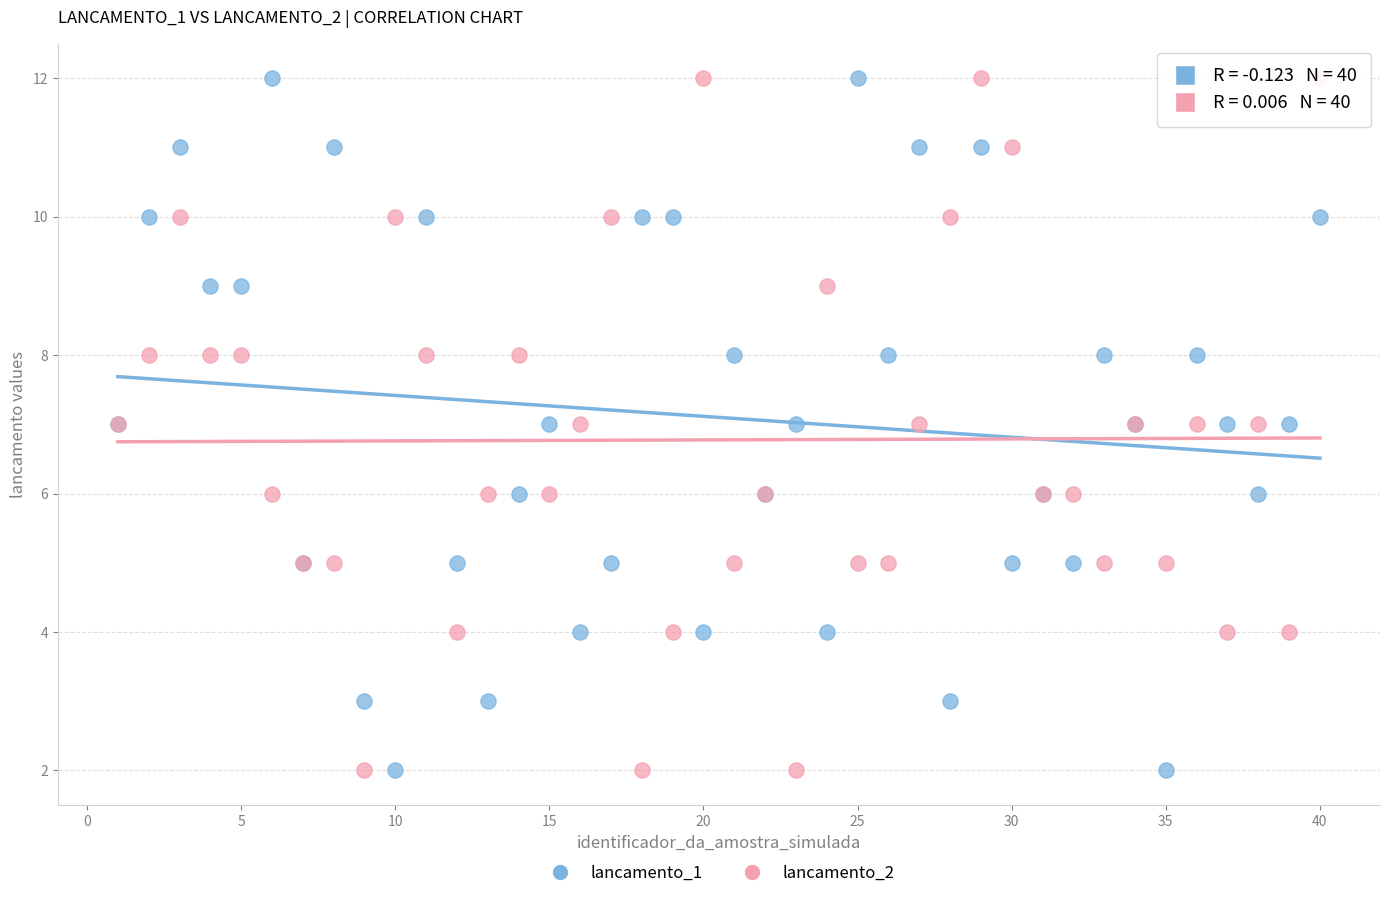

What is the X range (max minus min) for the scatter plot?

39